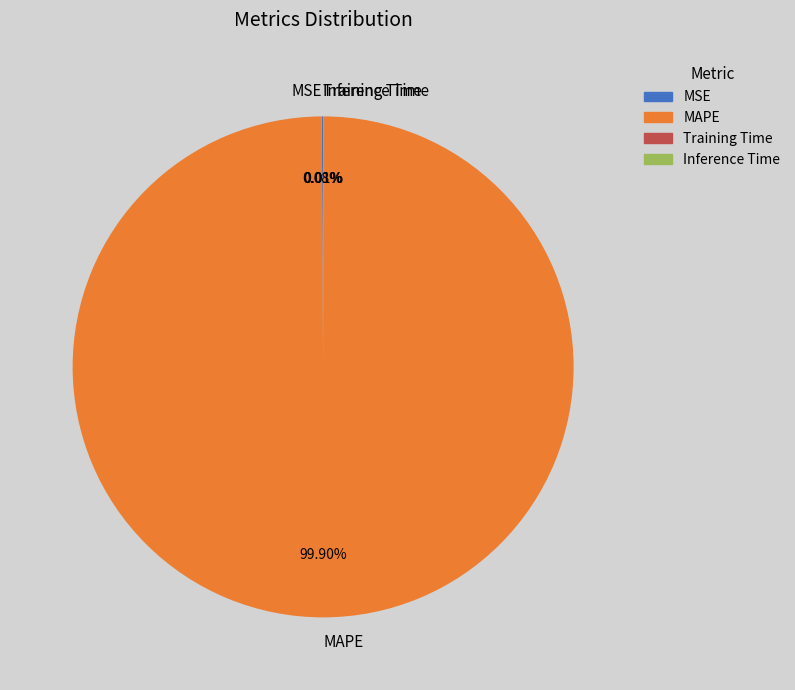

What is the largest slice in the pie chart?

MAPE